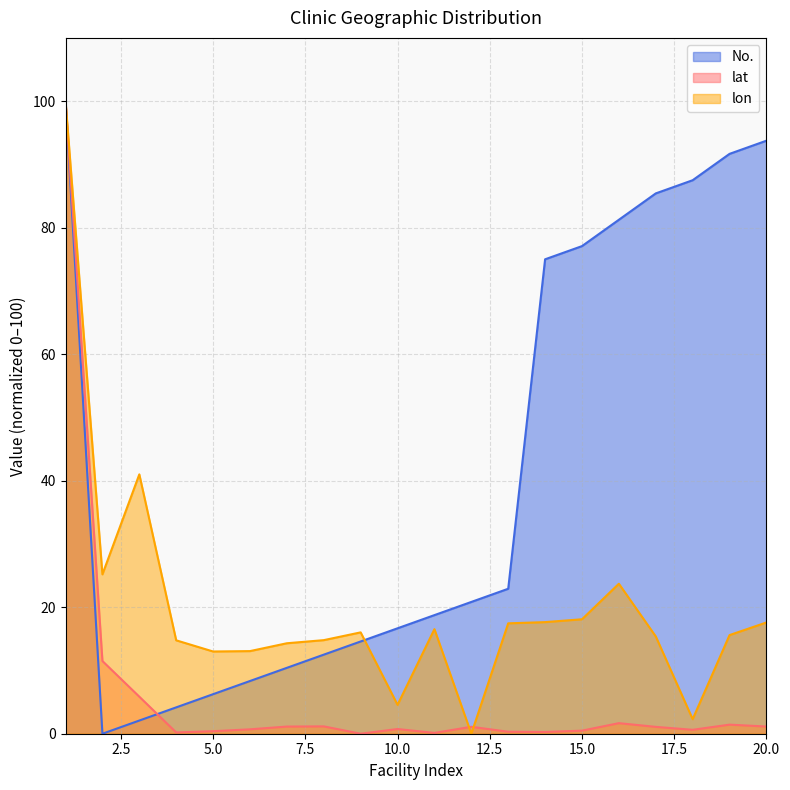

List the series in order of their peak value, highest first.

lat, lon, No.